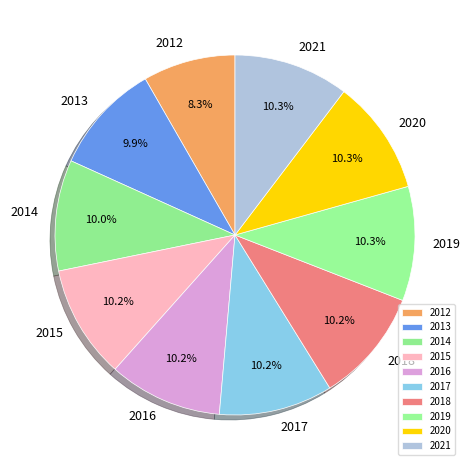

Approximately how many times larger is the value at 2012 compared to 2020?

0.8